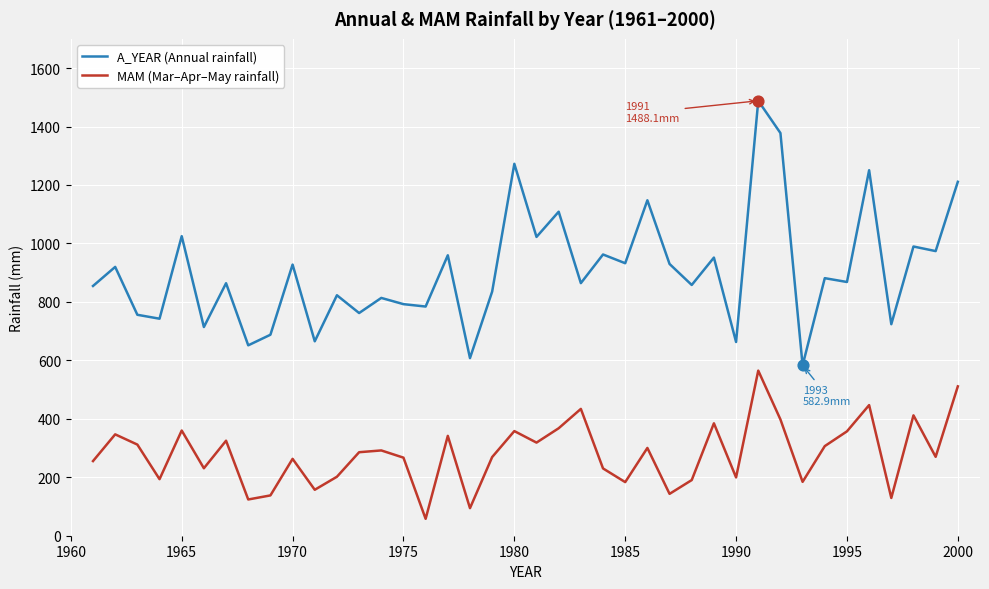

What is the smallest value displayed?

57.8